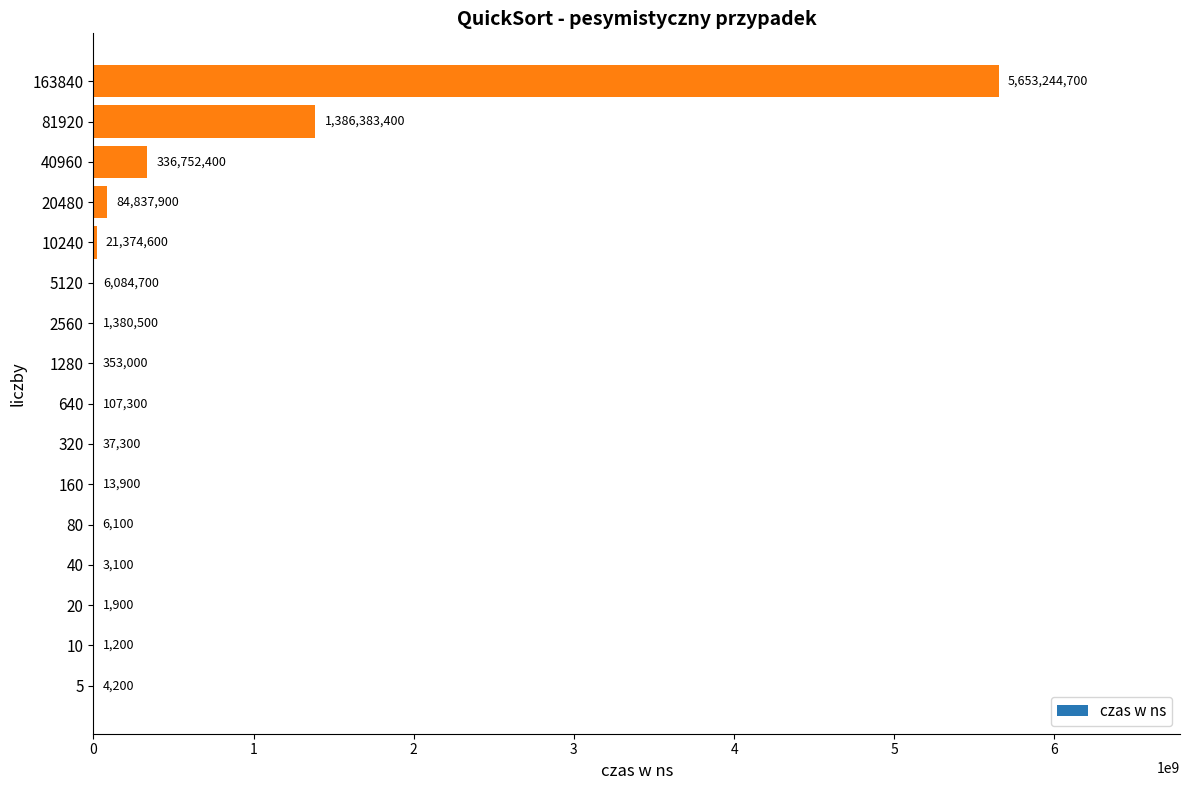

What is the maximum value shown in the chart?

5653244700